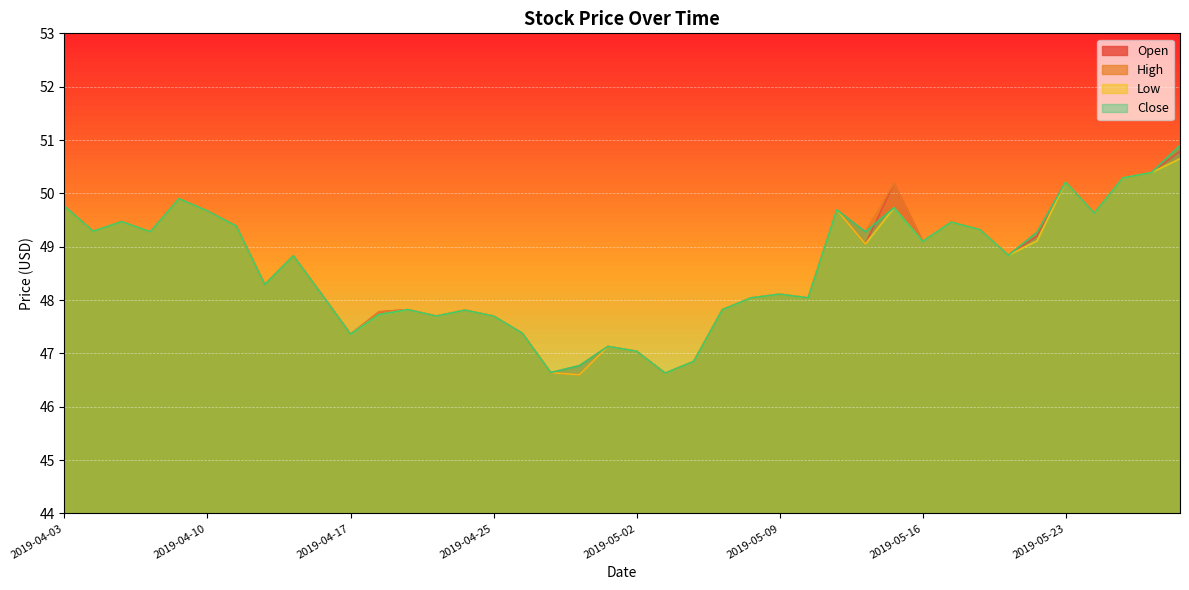

Rank the series by their maximum value, from highest to lowest.

High, Close, Open, Low